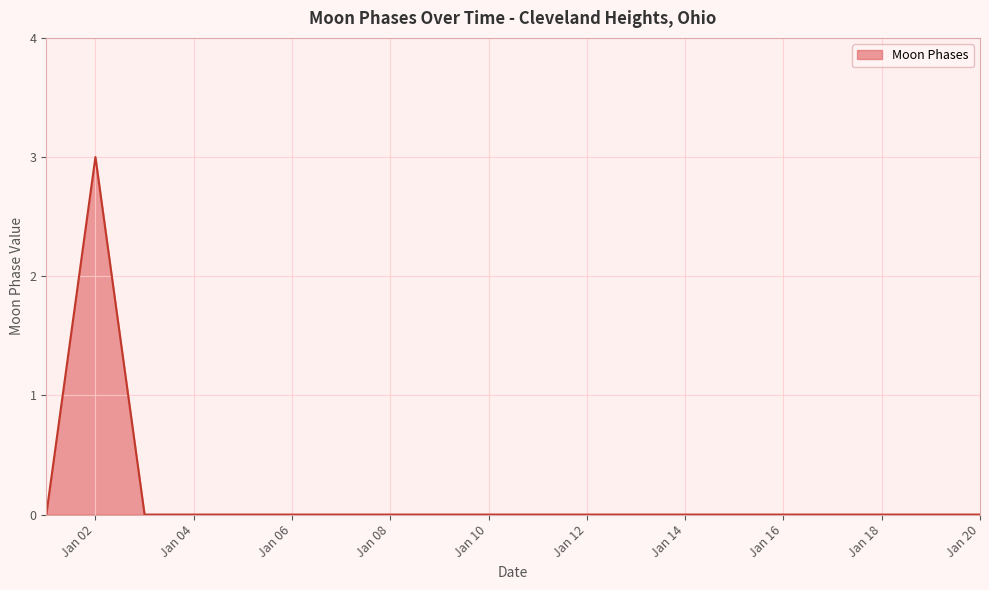

What is the difference between the maximum and second lowest values?

3